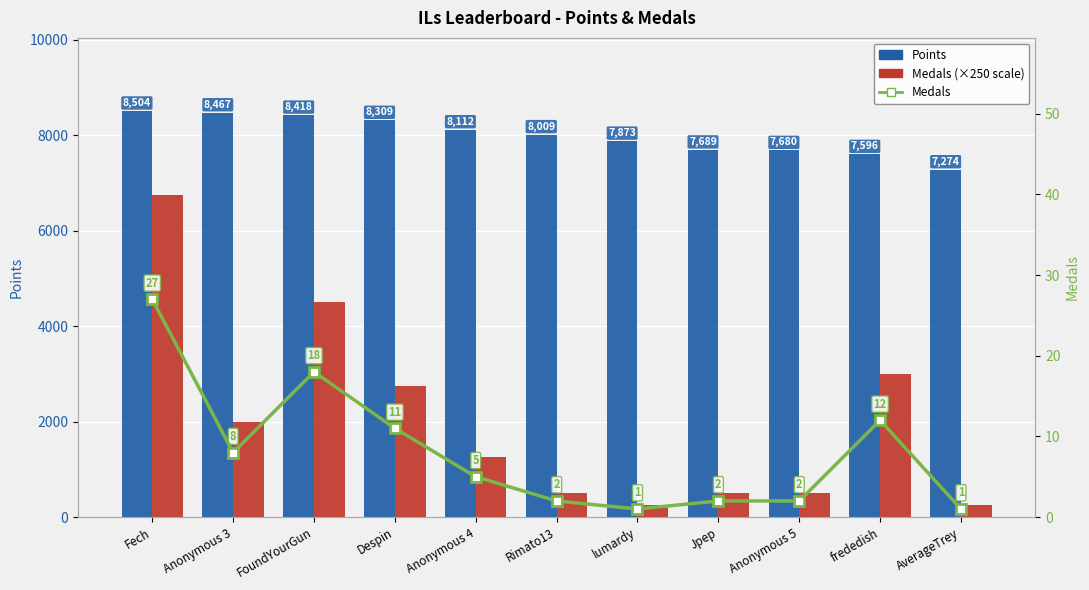

List the labels in order of Medals (×250) value, largest first.

Fech, FoundYourGun, frededish, Despin, Anonymous 3, Anonymous 4, Rimato13, Jpep, Anonymous 5, lumardy, AverageTrey